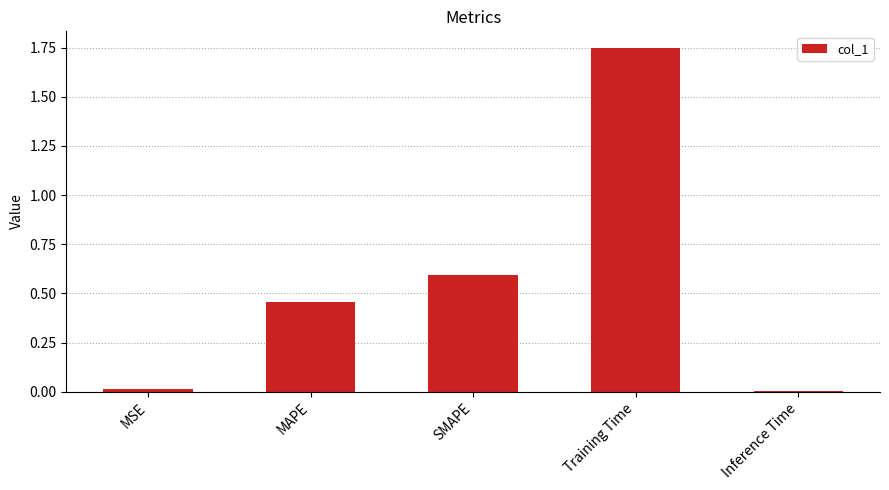

The chart shows a value of 0.6 at SMAPE. True or false?

True